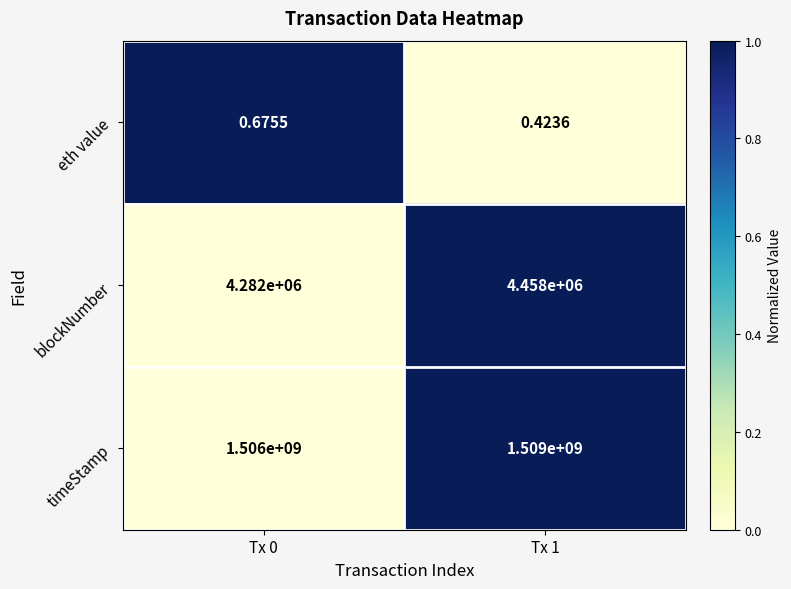

Rank the series at Tx 0 from lowest to highest value.

eth value, blockNumber, timeStamp